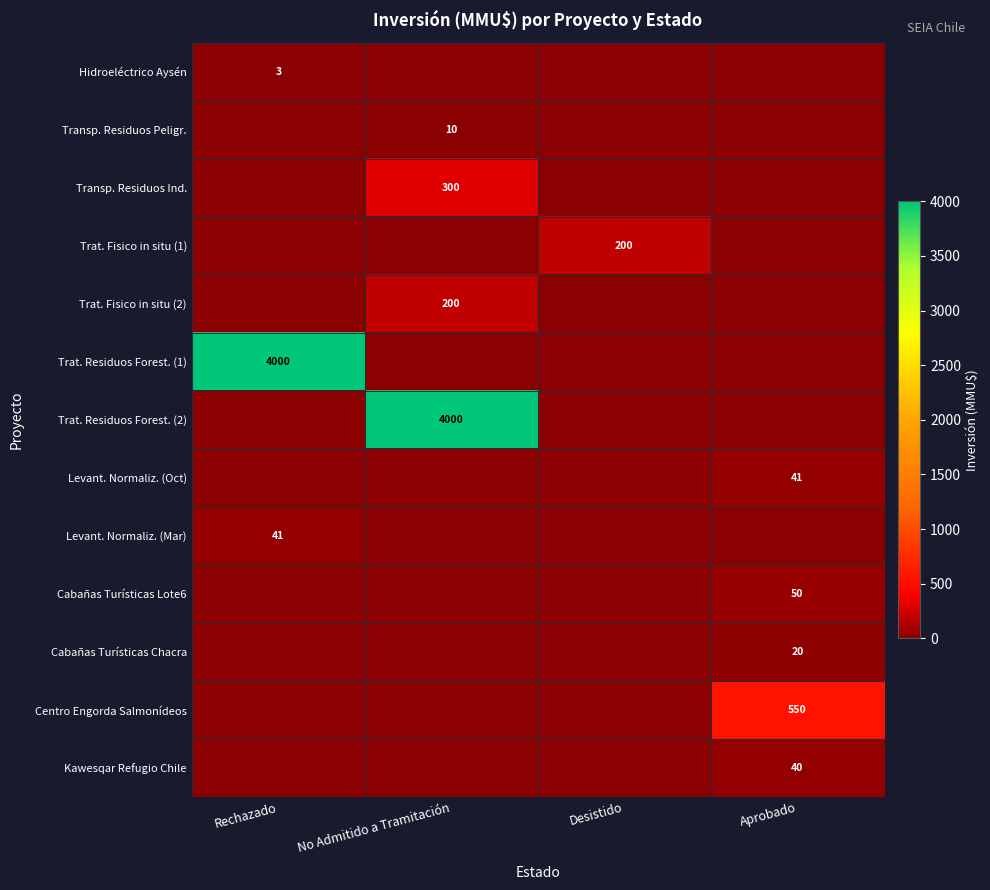

Rank the series by their maximum value, from lowest to highest.

Hidroeléctrico Aysén, Transp. Residuos Peligr., Cabañas Turísticas Chacra, Kawesqar Refugio Chile, Levant. Normaliz. (Oct), Levant. Normaliz. (Mar), Cabañas Turísticas Lote6, Trat. Fisico in situ (1), Trat. Fisico in situ (2), Transp. Residuos Ind., Centro Engorda Salmonídeos, Trat. Residuos Forest. (1), Trat. Residuos Forest. (2)